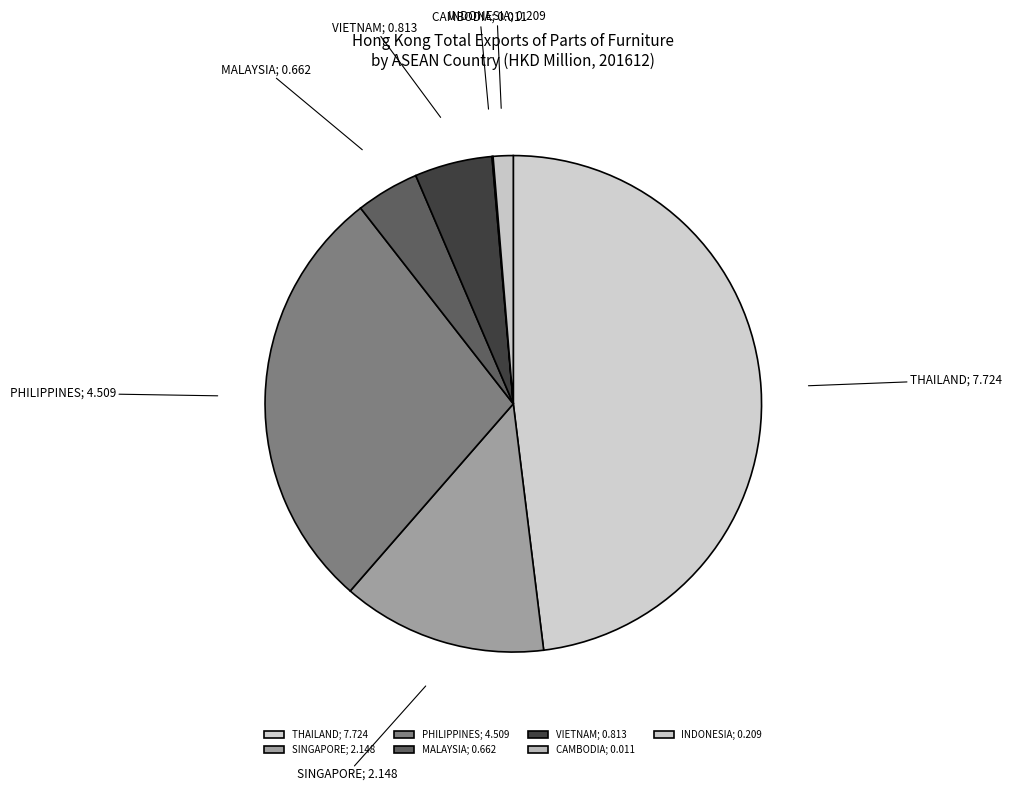

Is it true that SINGAPORE; 2.148 is 13% of the pie?

True